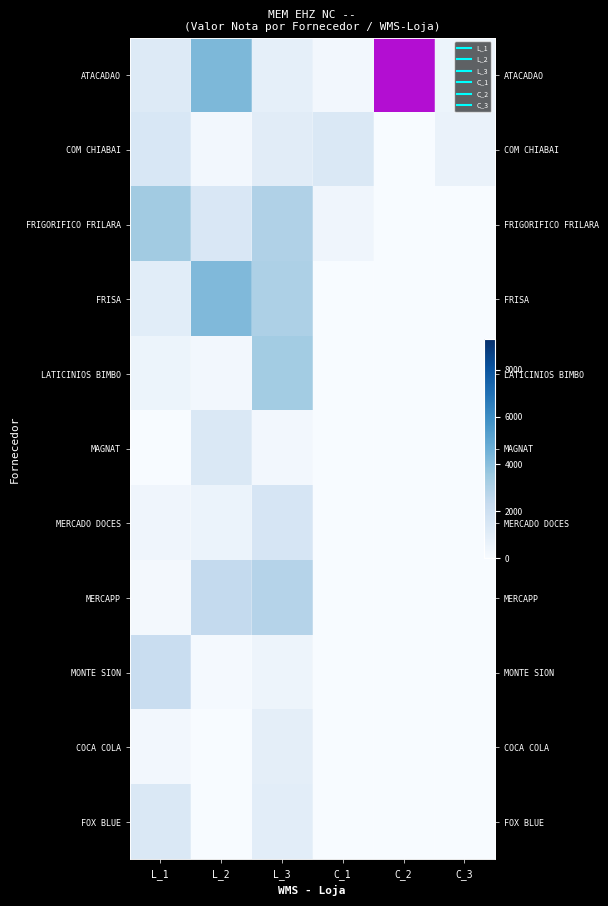

How many values in COM CHIABAI are above zero?

5